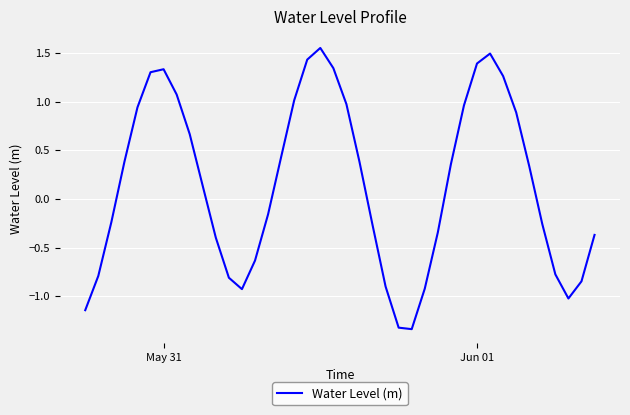

How many categories are shown in the chart?

40